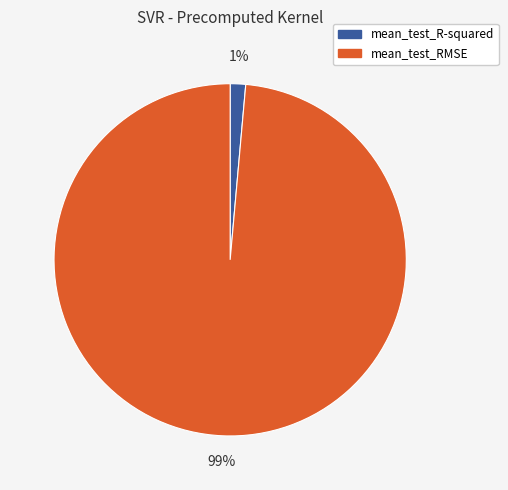

Do mean_test_RMSE and mean_test_R-squared together represent more than half of the pie?

Yes